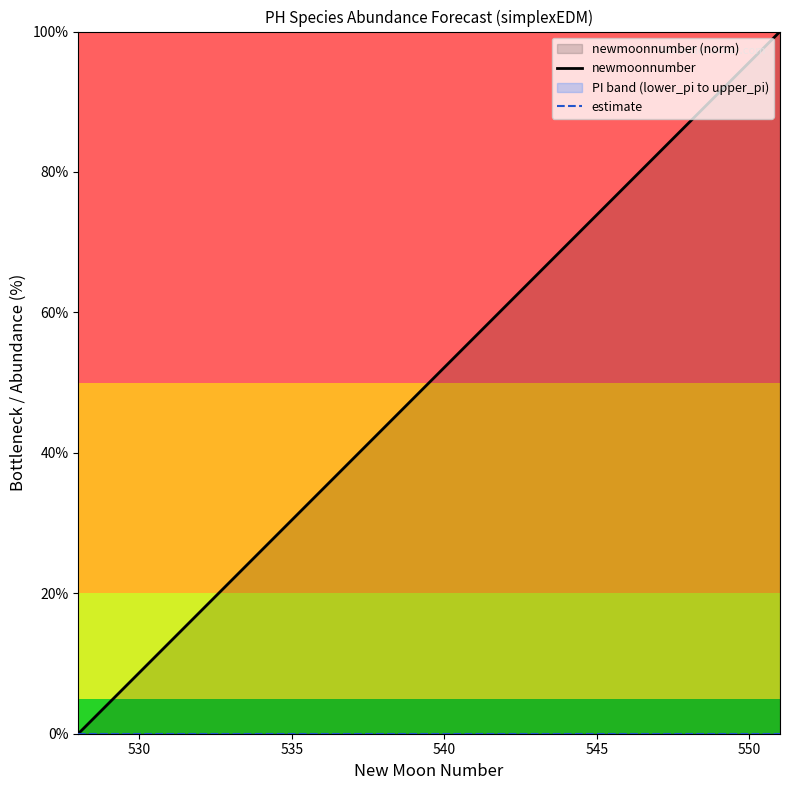

Which series has the largest total across all categories?

newmoonnumber